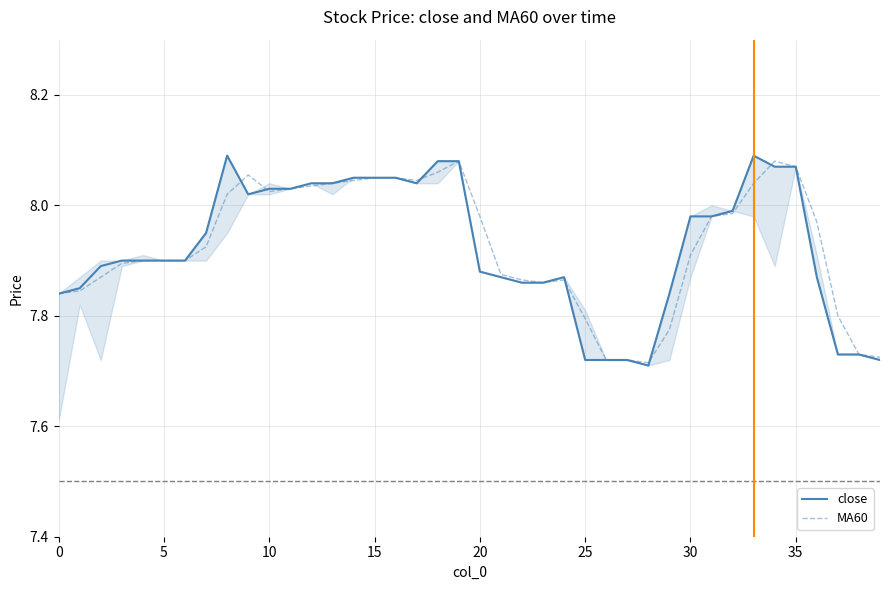

Which series has the widest spread of values?

close